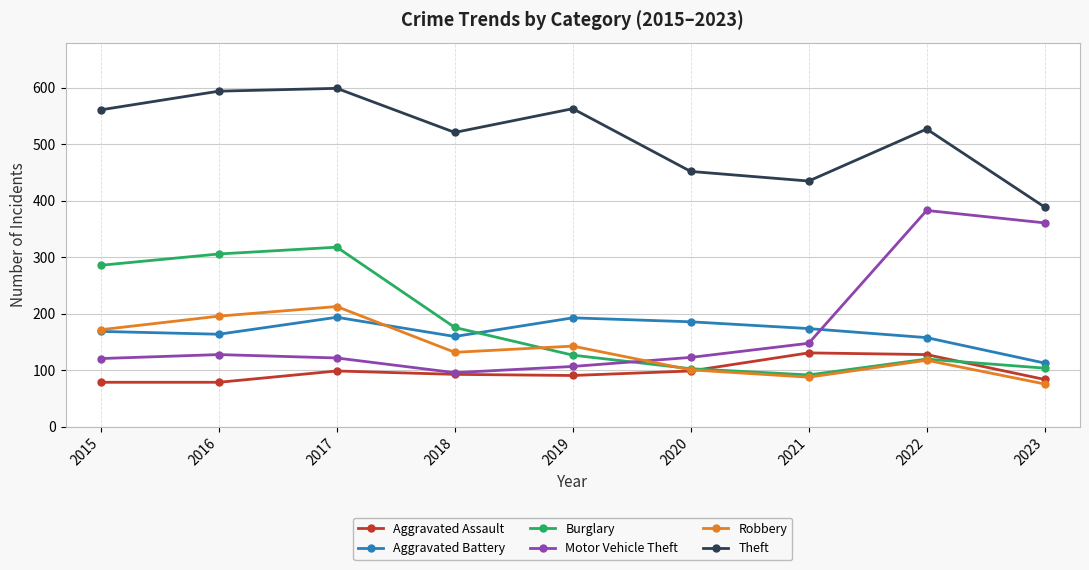

What are all the series names shown in the legend?

Aggravated Assault, Aggravated Battery, Burglary, Motor Vehicle Theft, Robbery, Theft